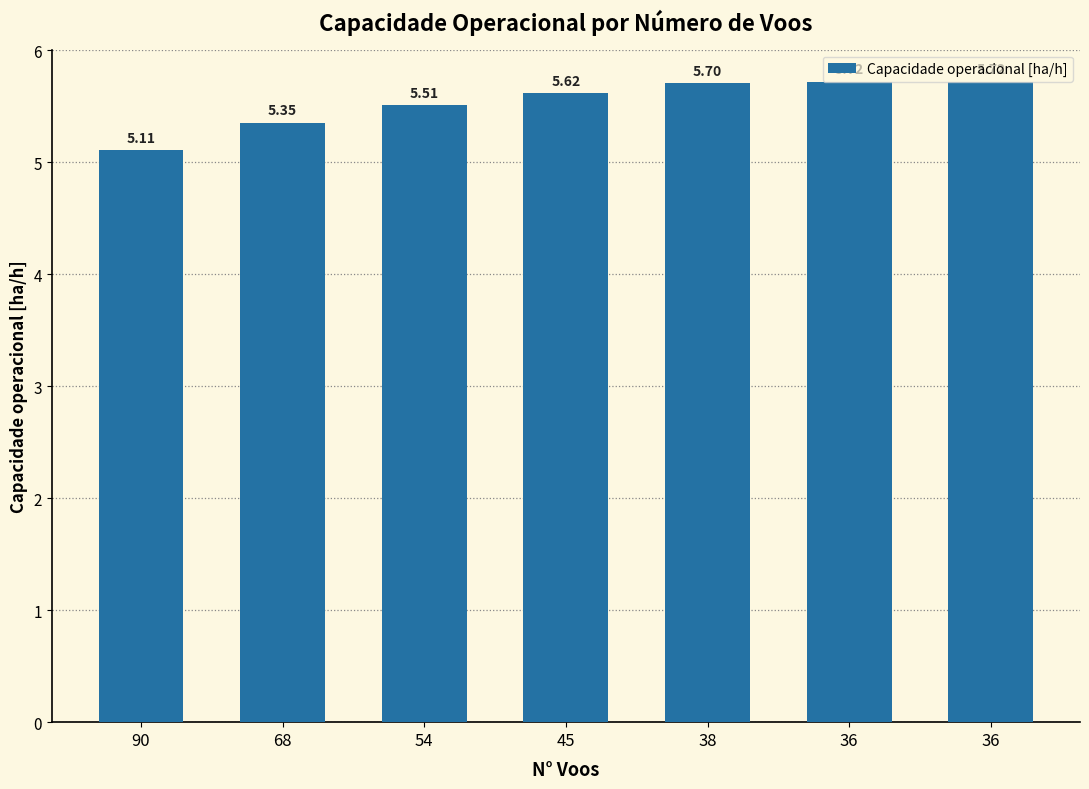

Which has a higher value, 38 or 36?

36